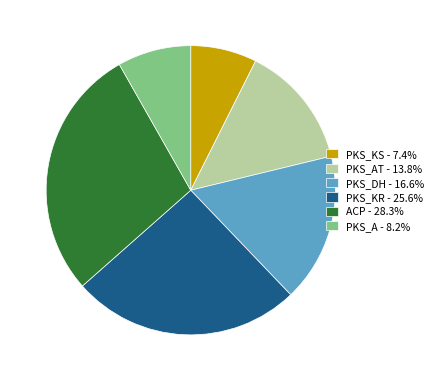

Combined, do ACP - 28.3% and PKS_KR - 25.6% account for over 50%?

Yes